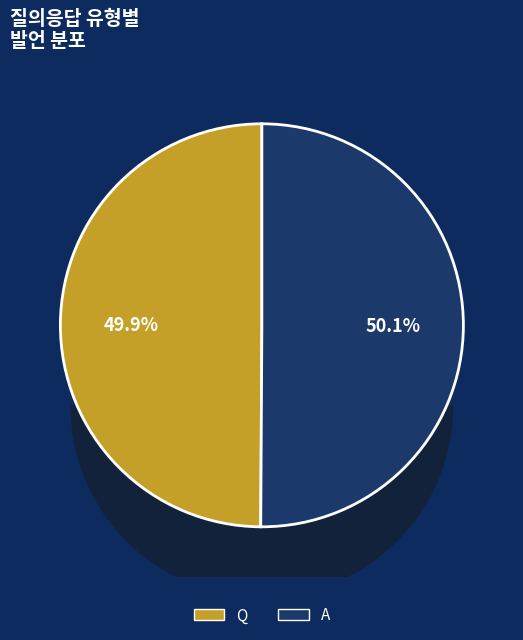

What is the change in value from Q to A?

+1